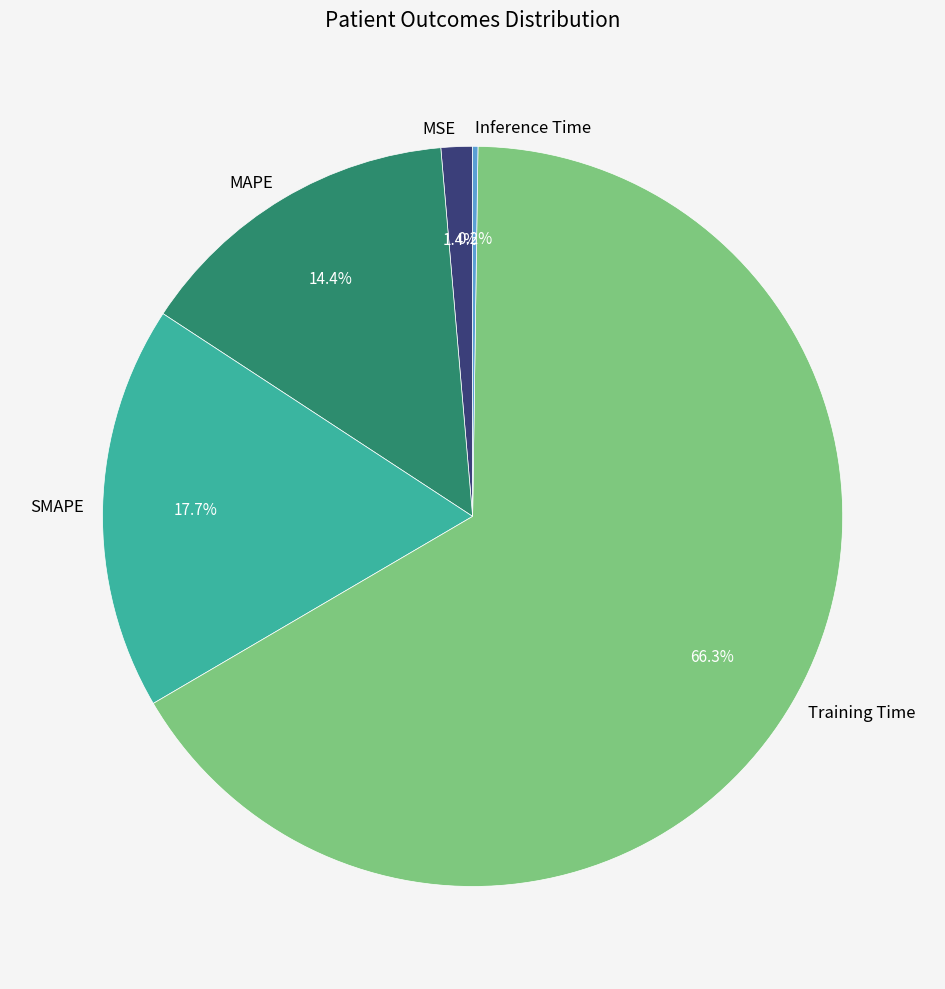

Which category has the biggest portion of the pie?

Training Time